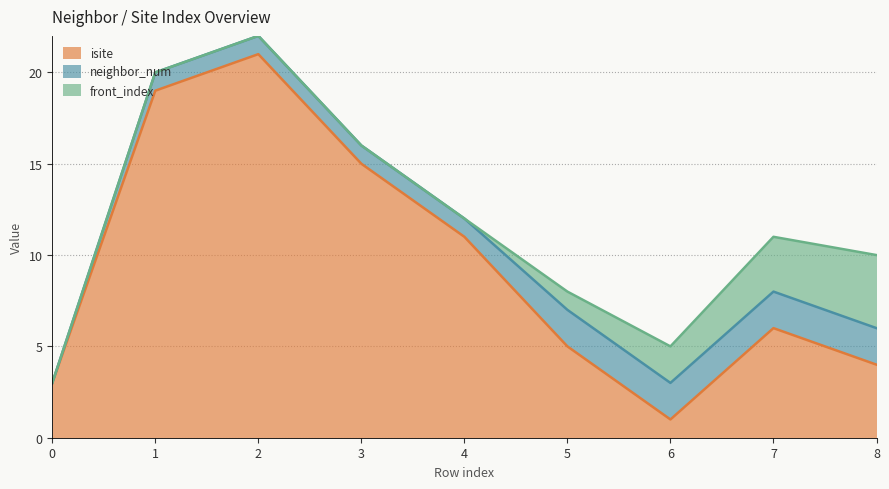

Where do neighbor_num and isite first cross each other?

5 and 6